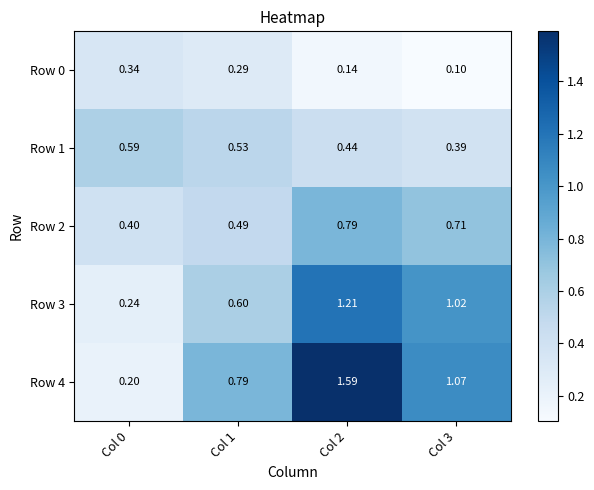

How many series are shown in this chart?

5